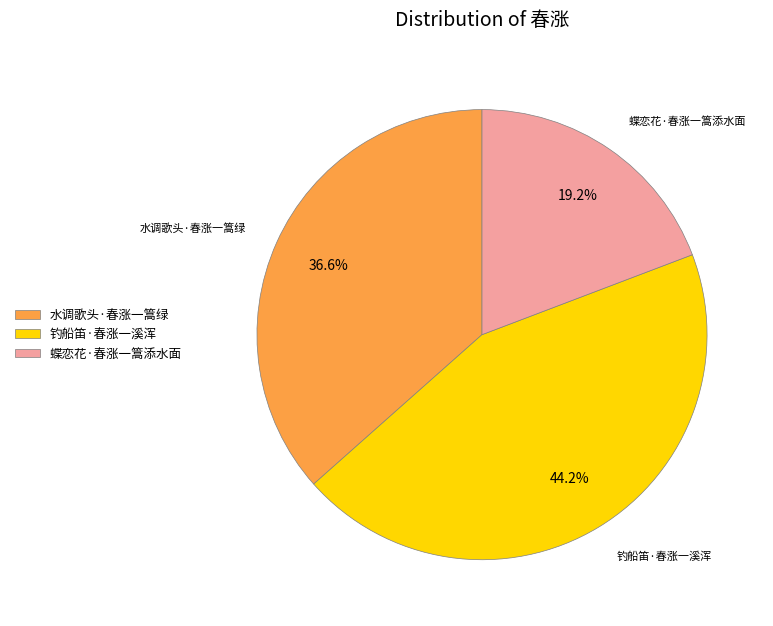

To the nearest percent, what portion does 钓船笛·春涨一溪浑 represent?

44%